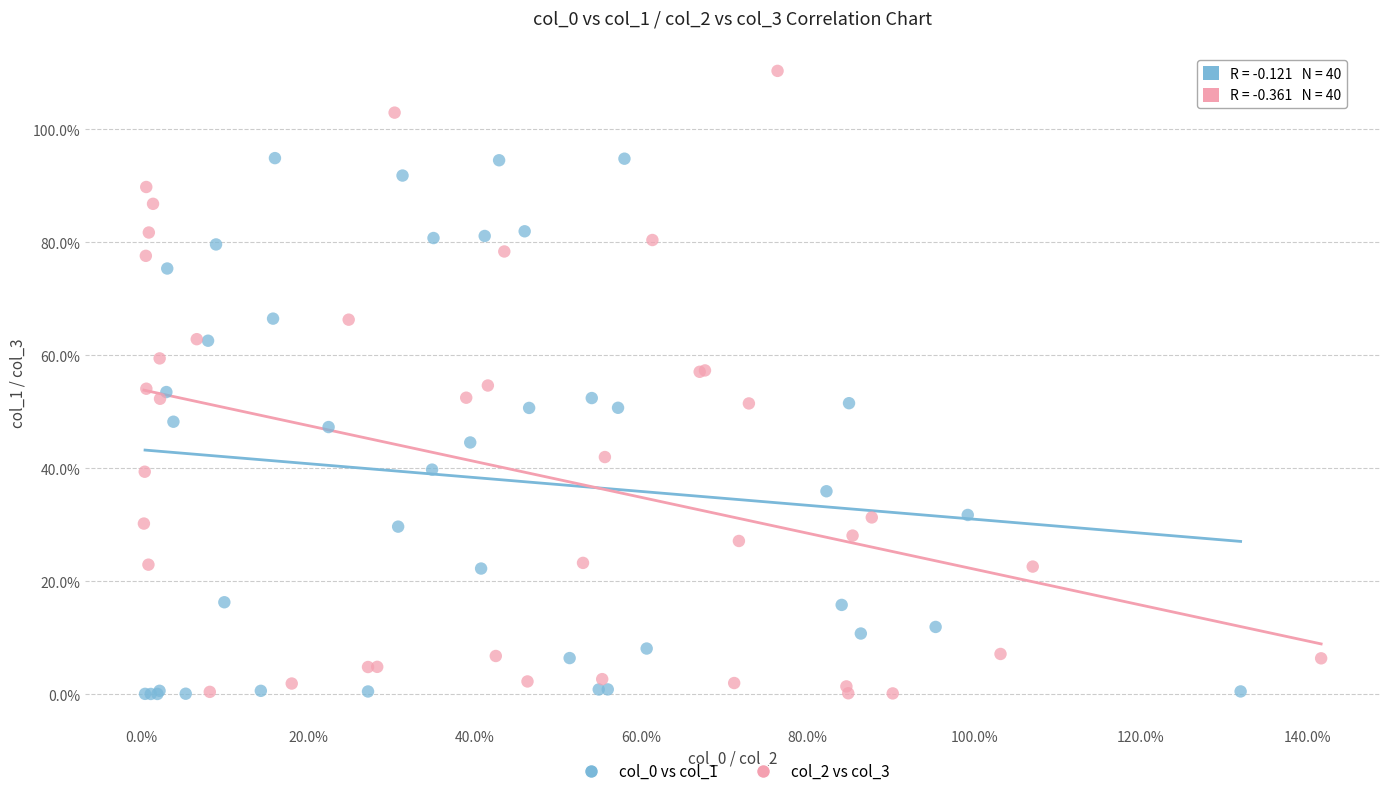

Which series reaches the maximum Y coordinate?

col_2 vs col_3